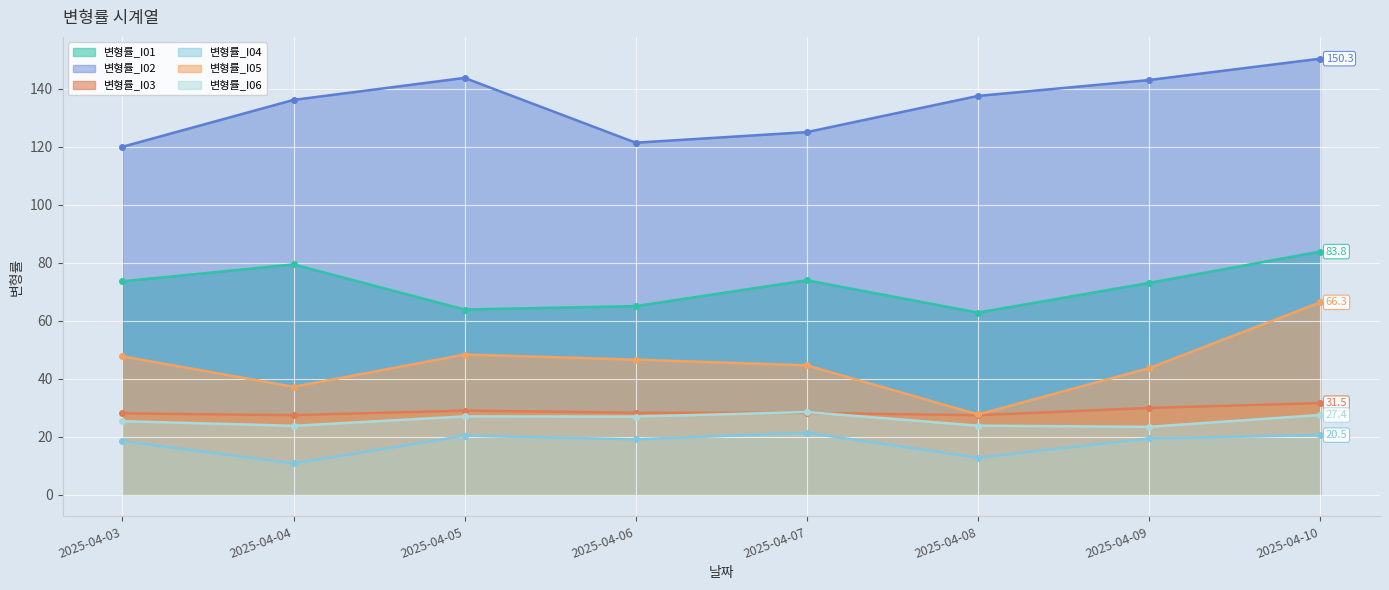

True or false: 변형률_I03 and 변형률_I05 intersect in this chart.

False